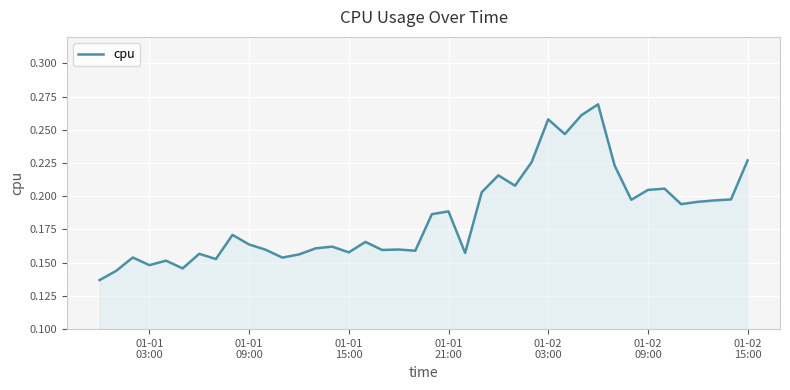

Does the chart have visible grid lines?

Yes